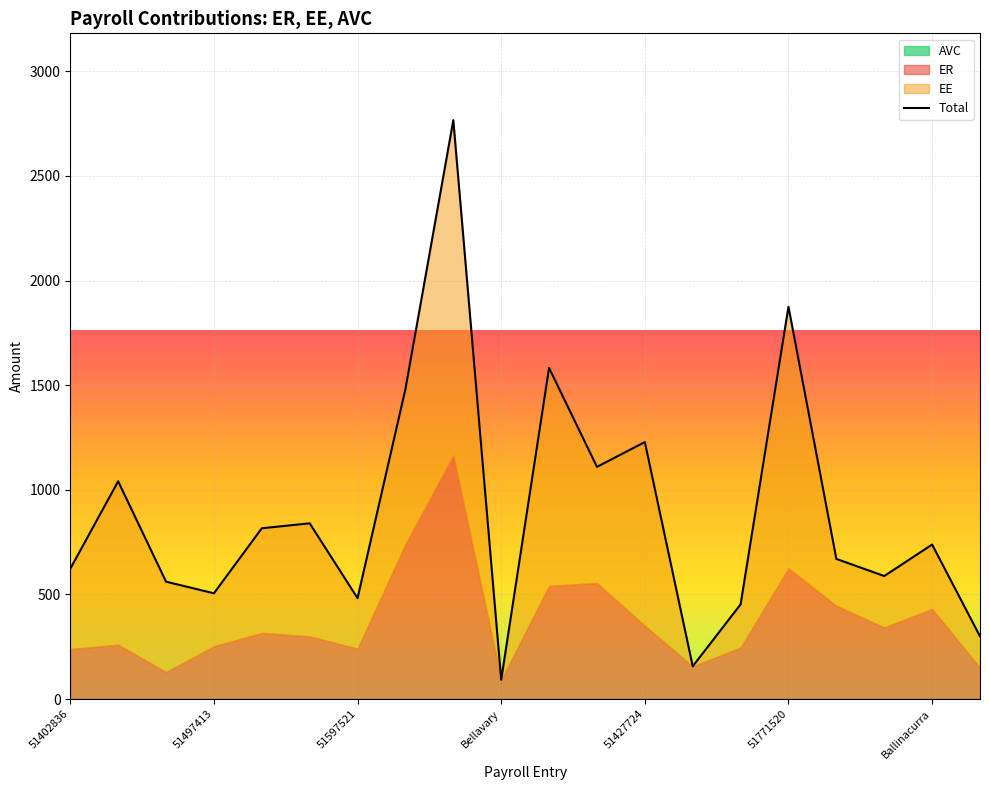

At how many categories does at least one series exceed 1?

20